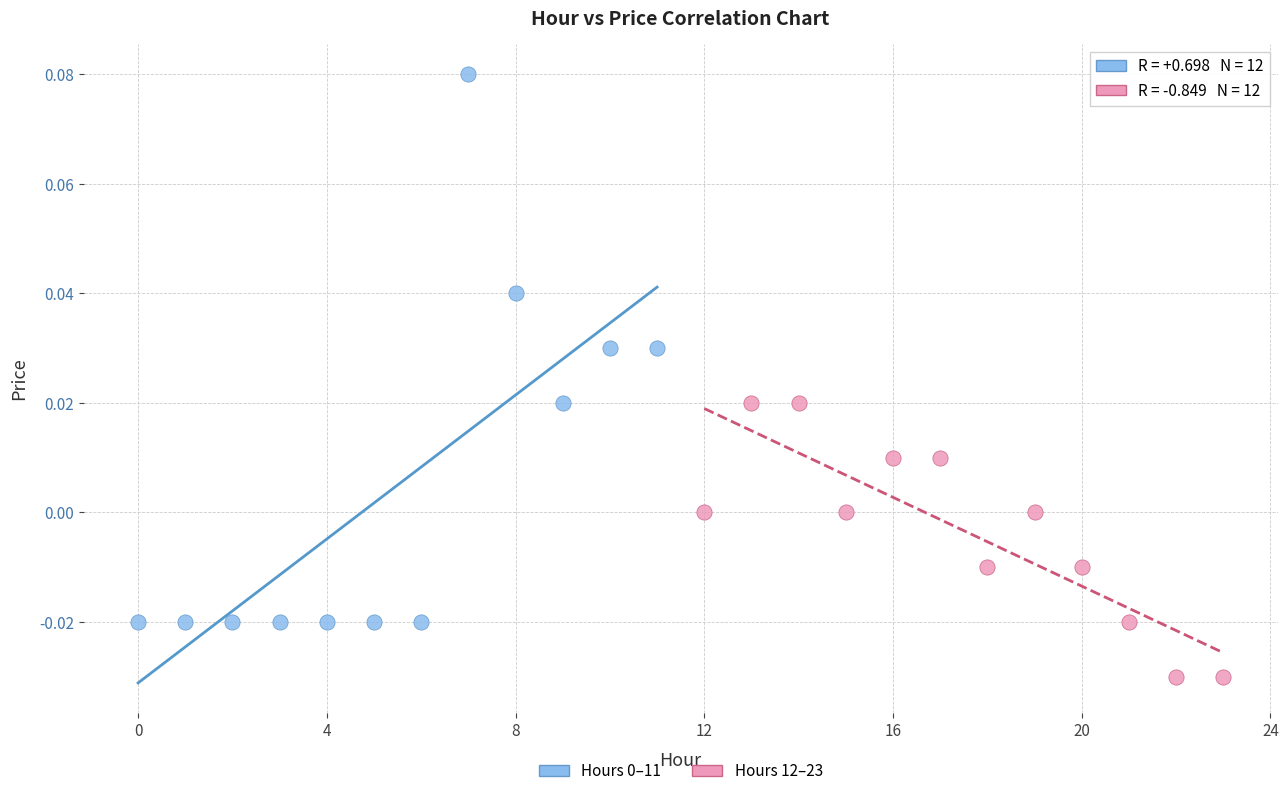

Which series contains the lowest Y value?

Hours 12–23